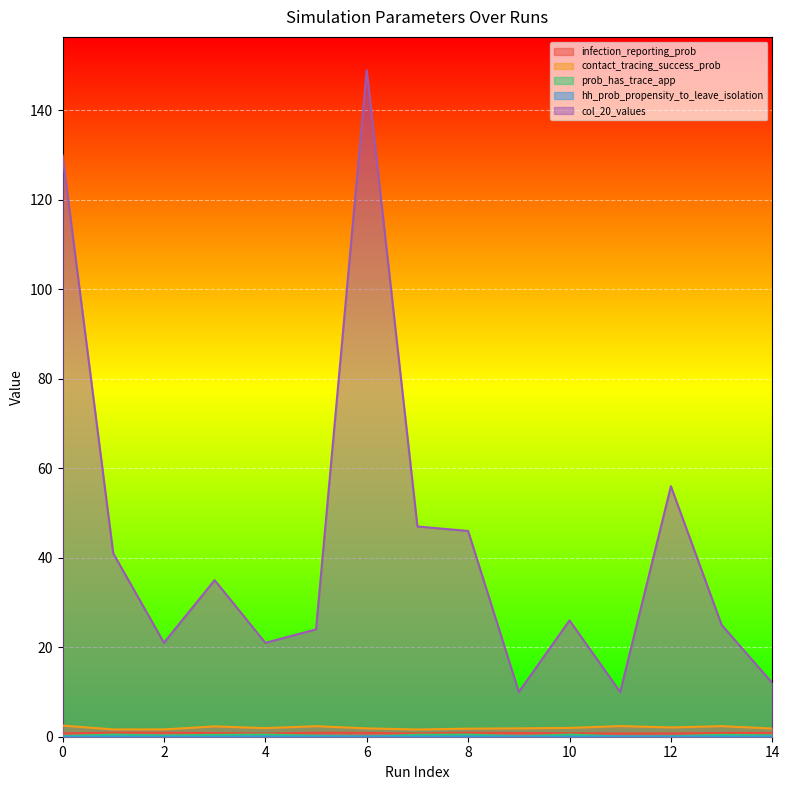

Where is the first local minimum for hh_prob_propensity_to_leave_isolation?

3